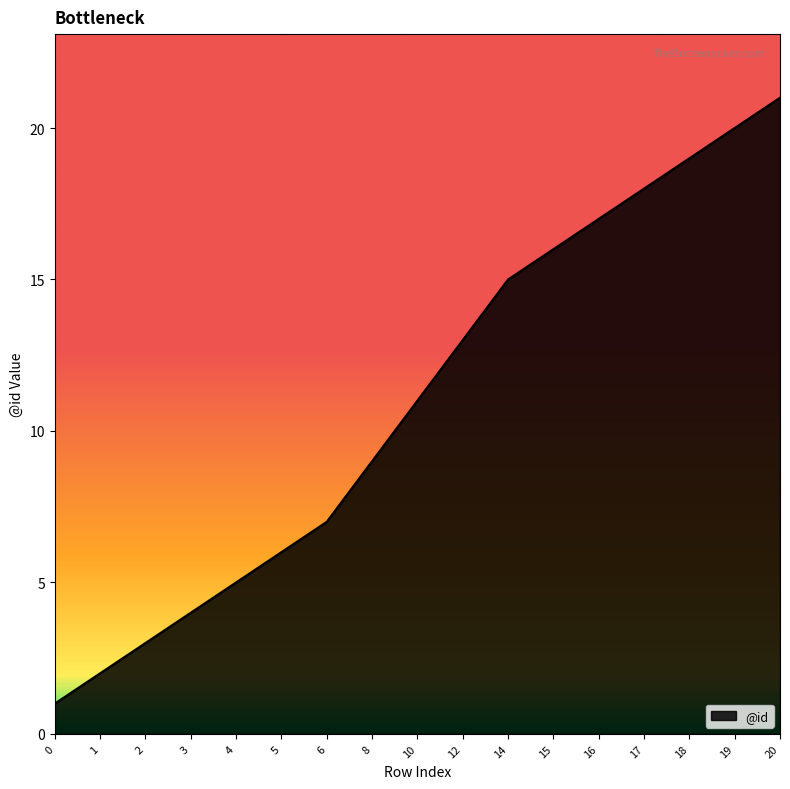

Rank the categories by value from highest to lowest.

20, 19, 18, 17, 16, 15, 14, 12, 10, 8, 6, 5, 4, 3, 2, 1, 0